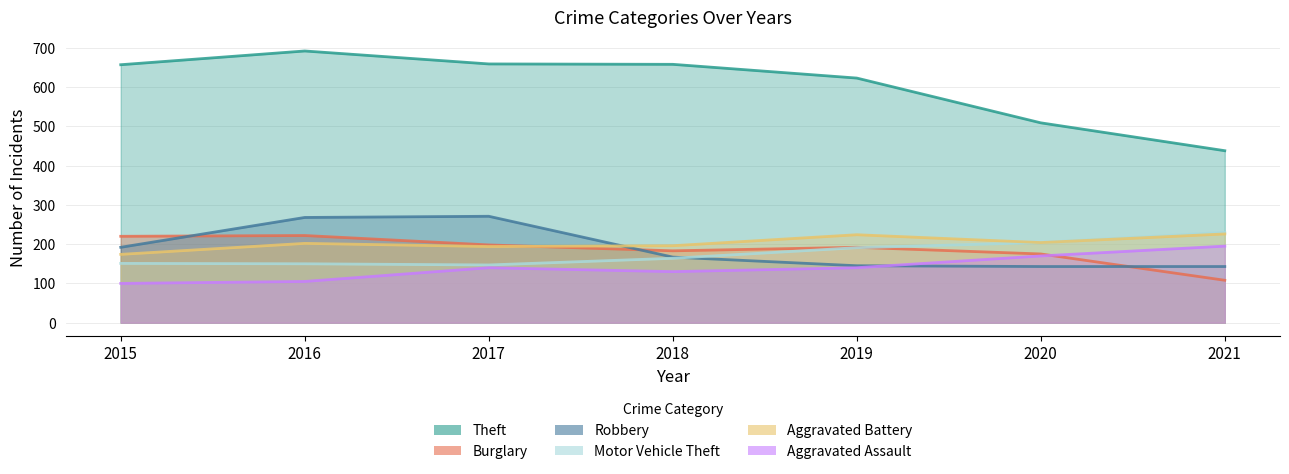

What is the value of the Aggravated Assault point at the 6th from the left?

170